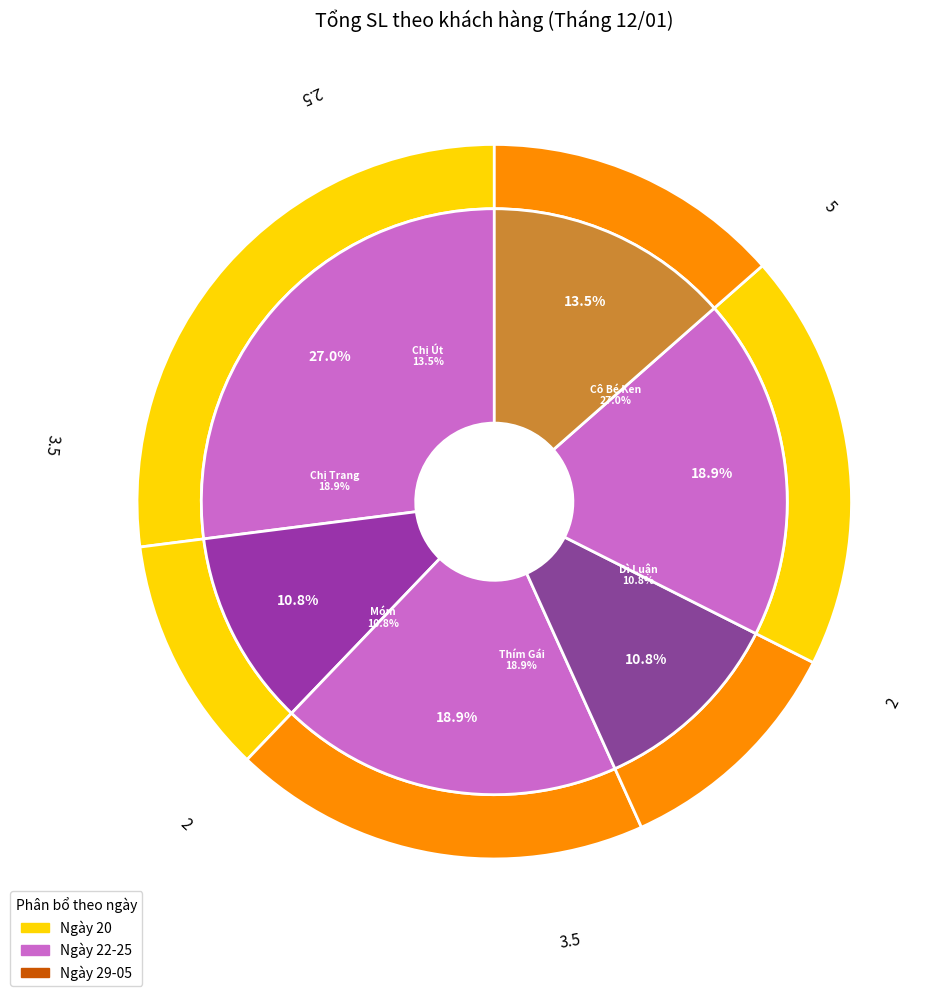

Is it true that Dì Luận is 11% of the pie?

True